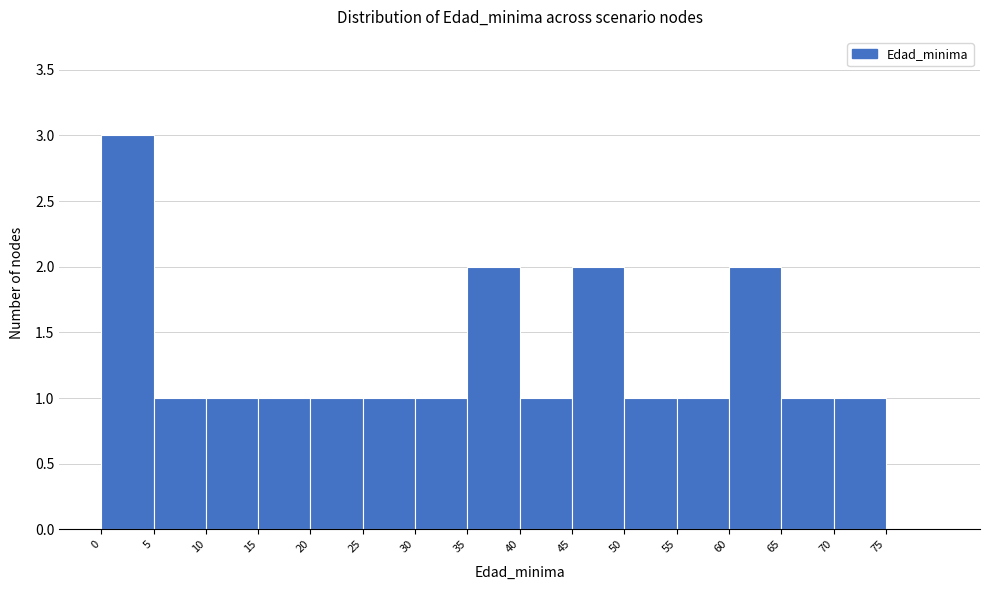

Reading left to right, list every bar in this chart as the range it spans on the x-axis followed by its height. The values are not printed on the chart, so give them approximately, as read against the axis.

0 to 5: 3
5 to 10: 1
10 to 15: 1
15 to 20: 1
20 to 25: 1
25 to 30: 1
30 to 35: 1
35 to 40: 2
40 to 45: 1
45 to 50: 2
50 to 55: 1
55 to 60: 1
60 to 65: 2
65 to 70: 1
70 to 75: 1
75 to 80: 0